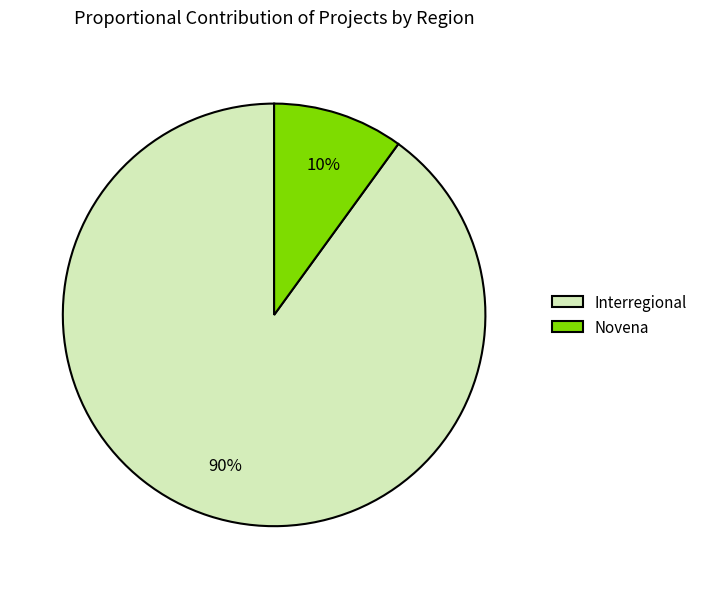

To the nearest percent, what portion does Novena represent?

10%